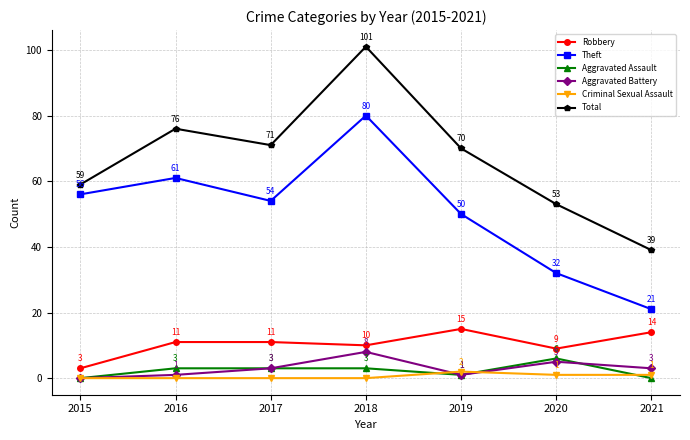

At which category is the sum across all series the highest?

2018